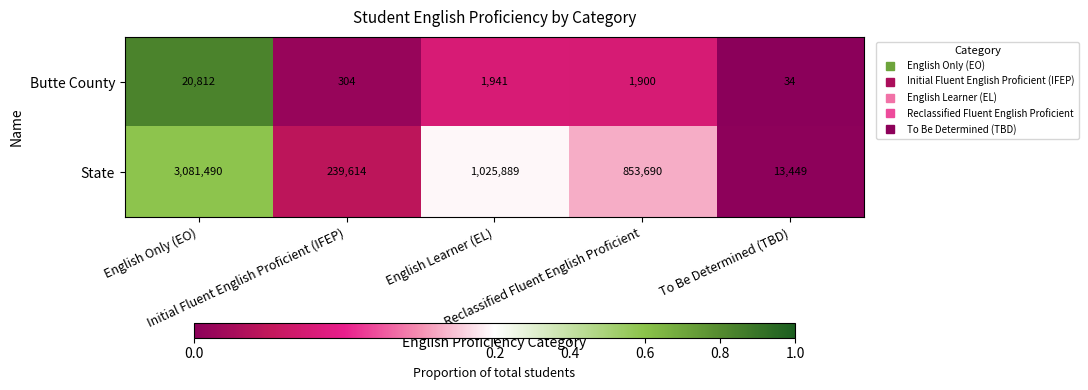

What is the maximum value for State?

3081490